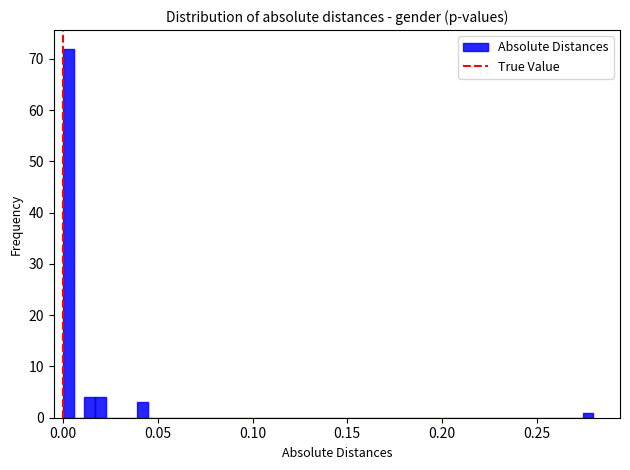

Around what value on the x-axis is the tallest bar? Give the approximate position of its centre, as read against the axis.

0.005